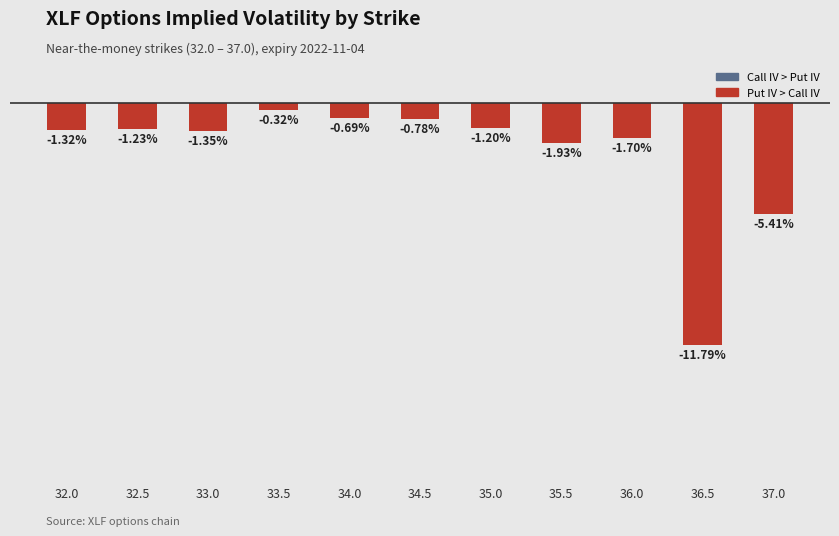

Reading right to left, extract all data points from this chart.

37.0=-0.1	36.5=-0.1	36.0=-0.0	35.5=-0.0	35.0=-0.0	34.5=-0.0	34.0=-0.0	33.5=-0.0	33.0=-0.0	32.5=-0.0	32.0=-0.0